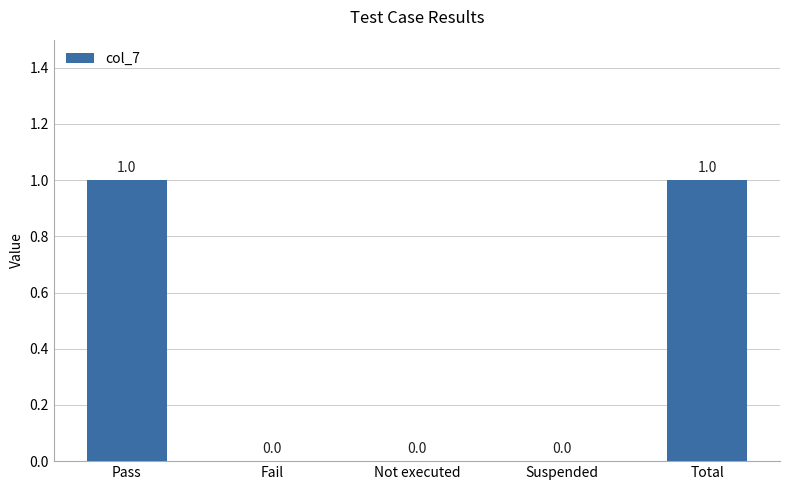

Is it true that the value at Total is 1?

True